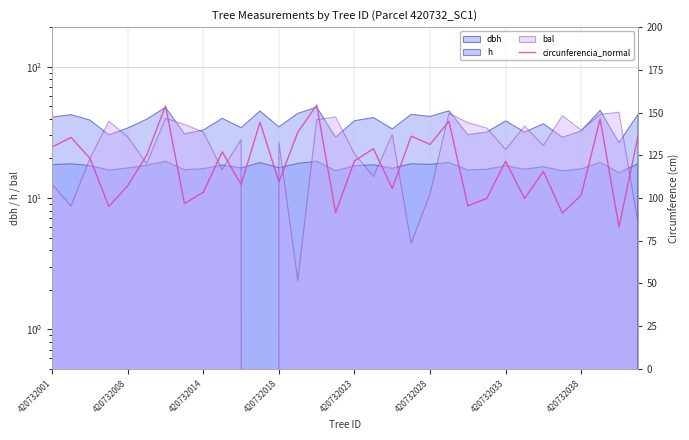

What is the value of the 4th point from the left?

95.0